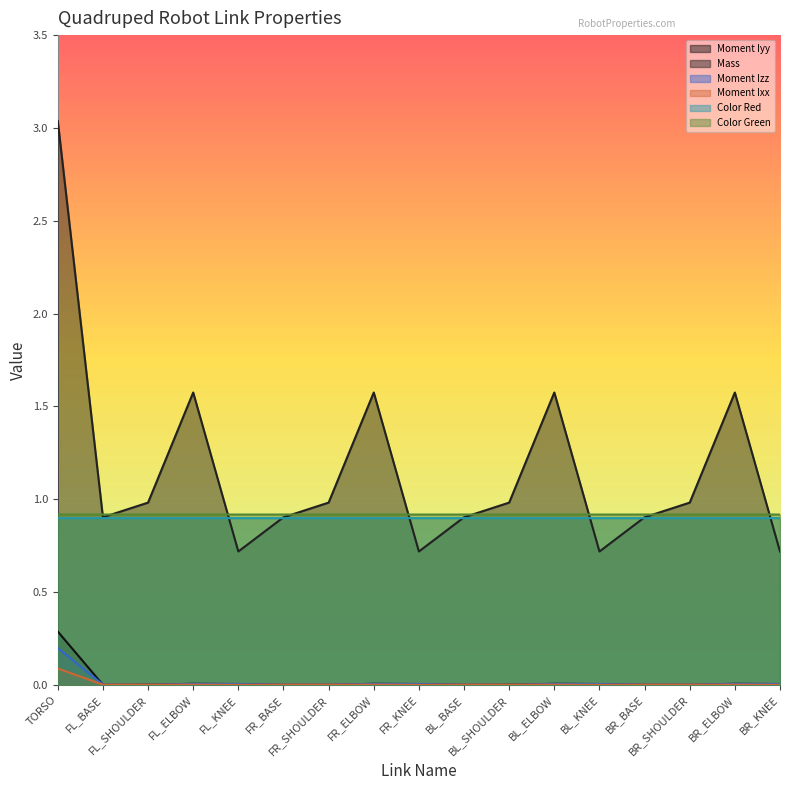

Which category has the highest value in the Moment Iyy series?

TORSO